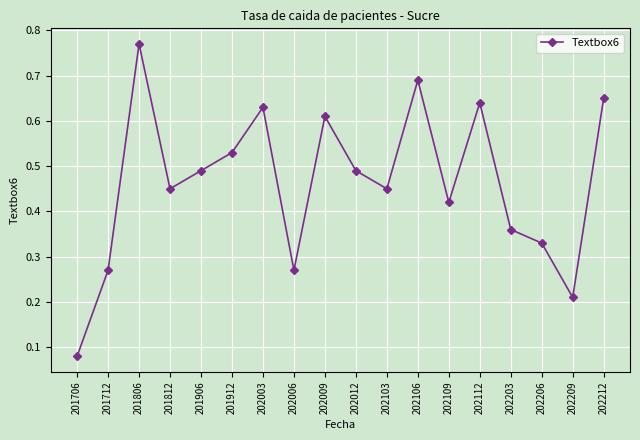

Which category has the highest value across all series?

201806